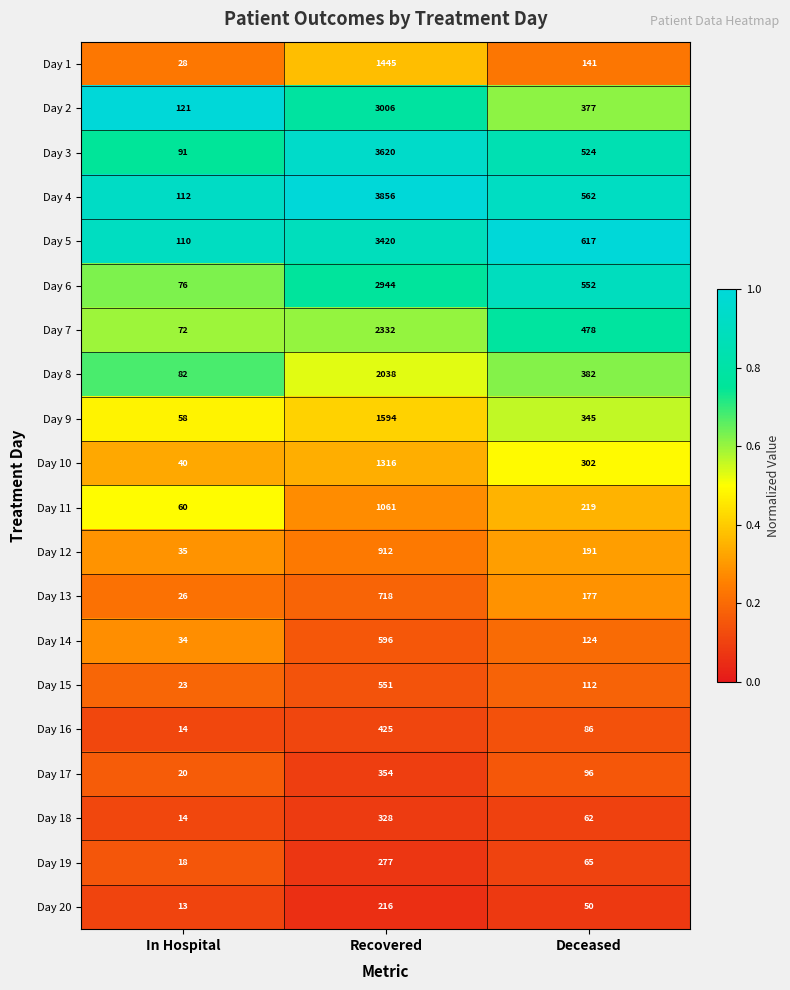

Is it true that Day 16 equals 14 at In Hospital?

True